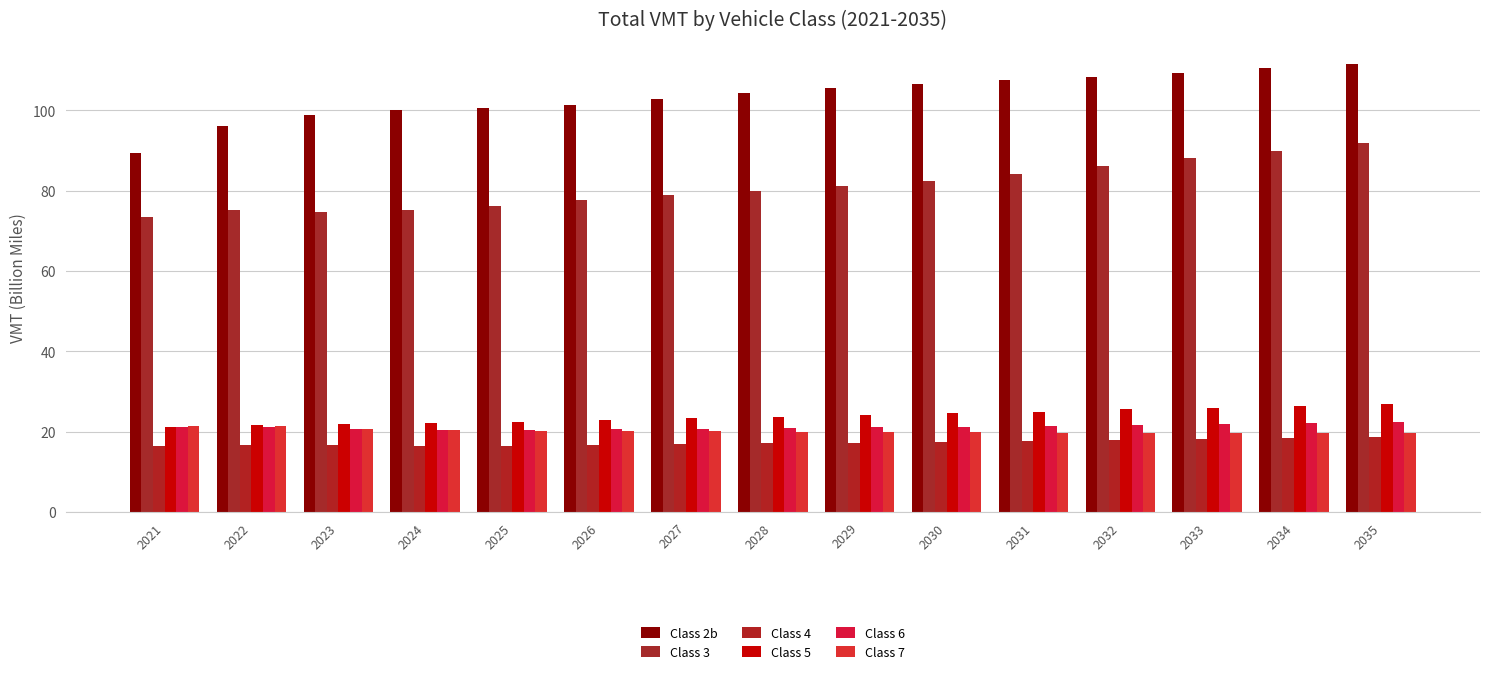

Reading right to left, extract all data points from this chart.

Class 2b: 111.4	110.4	109.4	108.3	107.4	106.6	105.5	104.2	102.8	101.4	100.5	100.1	98.8	96.0	89.4
Class 3: 91.8	89.9	88.1	86.2	84.2	82.5	81.1	80.0	78.8	77.6	76.2	75.1	74.7	75.1	73.5
Class 4: 18.6	18.3	18.1	17.9	17.6	17.4	17.3	17.1	16.9	16.7	16.6	16.5	16.6	16.8	16.5
Class 5: 27.0	26.5	26.0	25.5	25.0	24.6	24.2	23.8	23.3	22.9	22.4	22.1	21.9	21.8	21.2
Class 6: 22.4	22.2	22.0	21.7	21.4	21.2	21.1	20.9	20.7	20.6	20.5	20.5	20.8	21.2	21.1
Class 7: 19.6	19.6	19.7	19.7	19.8	19.8	19.9	20.0	20.1	20.1	20.2	20.4	20.8	21.4	21.5